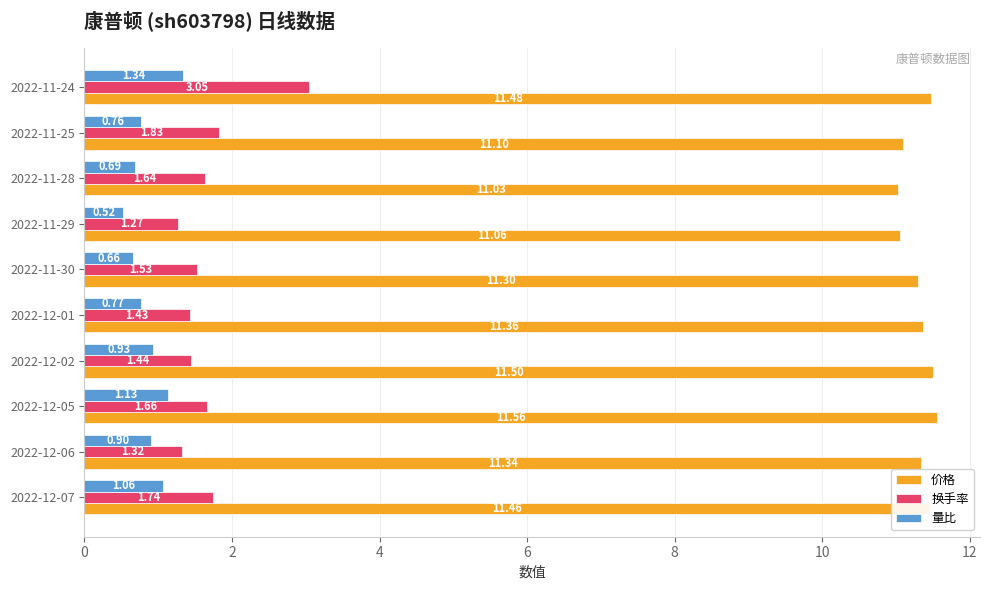

Which series has the largest range (max minus min)?

换手率